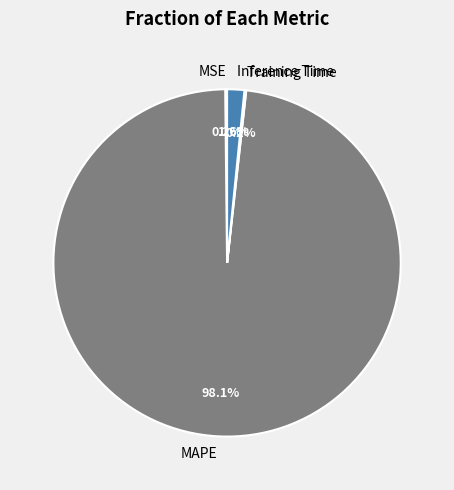

How much of the chart is everything except Inference Time?

98.4%